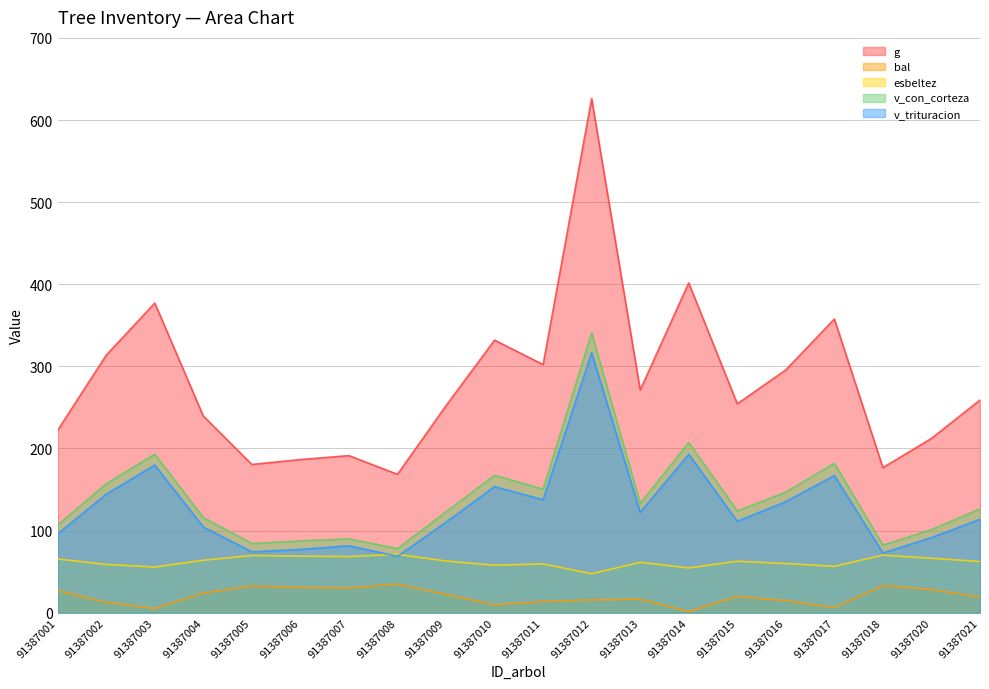

Reading left to right, extract all data points from this chart.

g: 222.1	313.6	377.1	239.5	180.5	186.5	191.3	168.5	252.1	331.9	302.1	626.1	271.2	401.6	254.3	295.7	357.7	176.6	212.3	258.9
bal: 26.8	12.7	5.1	23.9	32.5	30.8	30.2	34.8	22.2	9.6	13.7	15.6	16.5	1.4	19.8	14.6	6.3	33.1	28.2	19.0
esbeltez: 65.4	58.8	55.6	63.9	69.6	68.9	68.4	71.1	62.9	57.8	59.5	47.4	61.4	54.5	62.6	59.9	56.5	70.1	66.3	62.3
v_con_corteza: 106.6	156.9	193.1	115.9	84.3	87.4	89.9	78.0	122.8	167.3	150.4	340.7	133.1	207.3	123.9	146.8	181.9	82.3	101.2	126.4
v_trituracion: 96.0	144.3	179.8	104.4	74.1	77.0	81.5	68.6	110.3	153.6	137.6	316.6	122.2	192.9	111.3	135.3	167.0	72.7	91.4	113.8